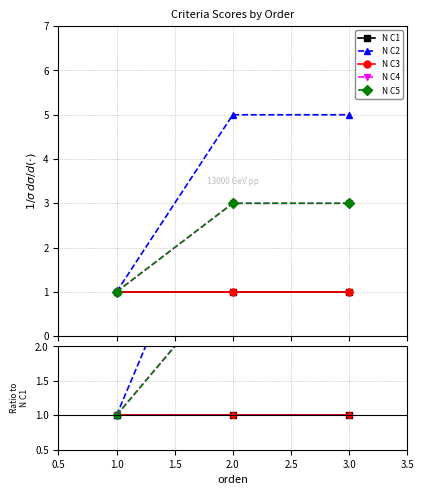

How many data points does each series have?

3